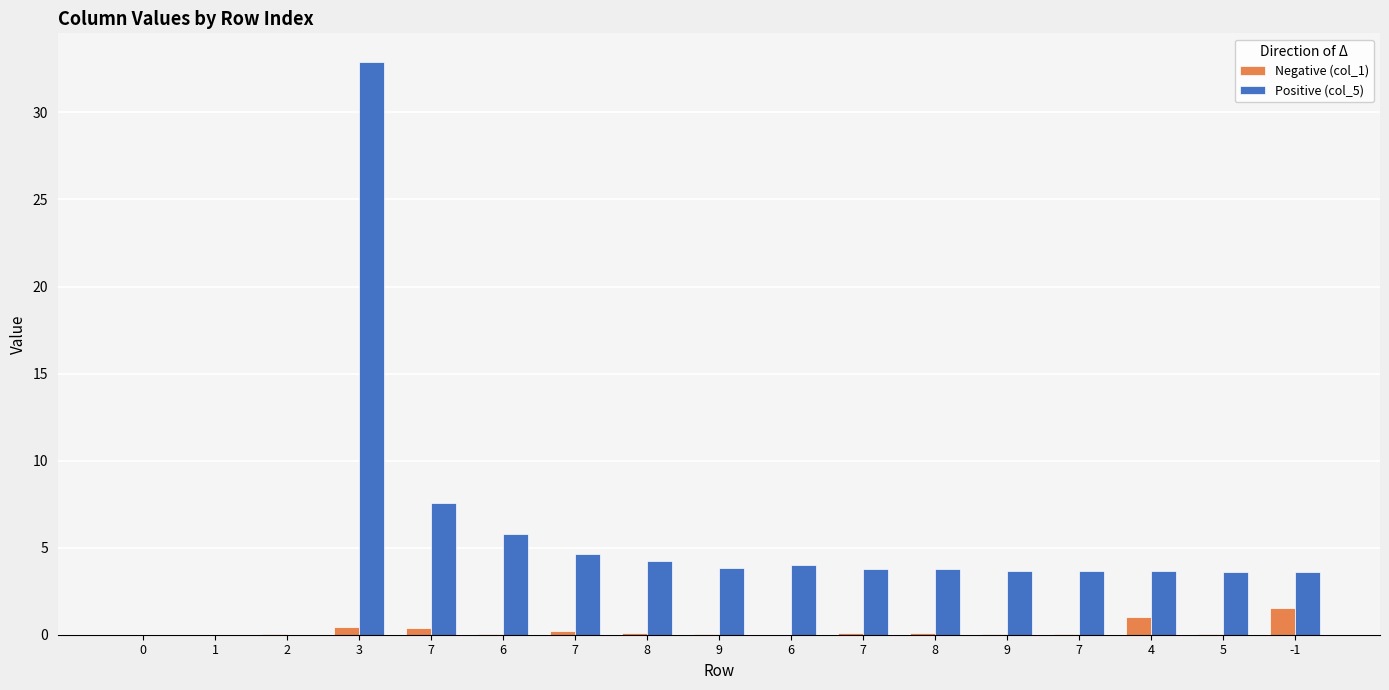

How many categories are shown in the chart?

17